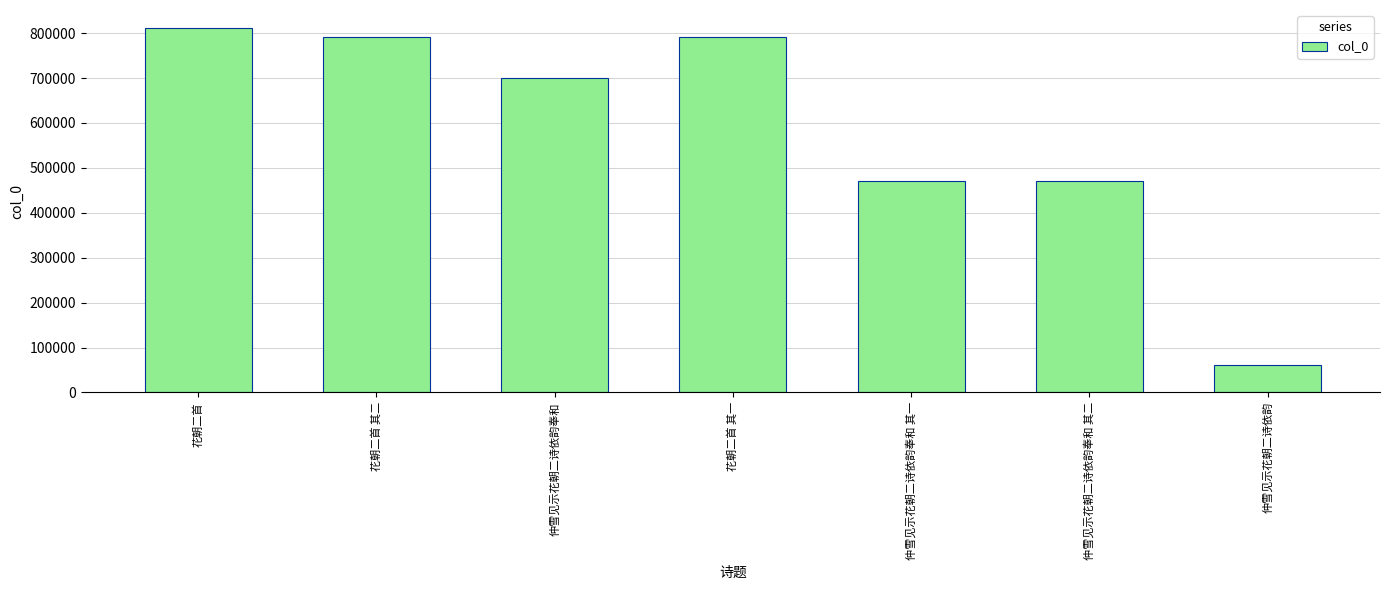

What is the label of the 2nd bar from the left?

花朝二首 其二